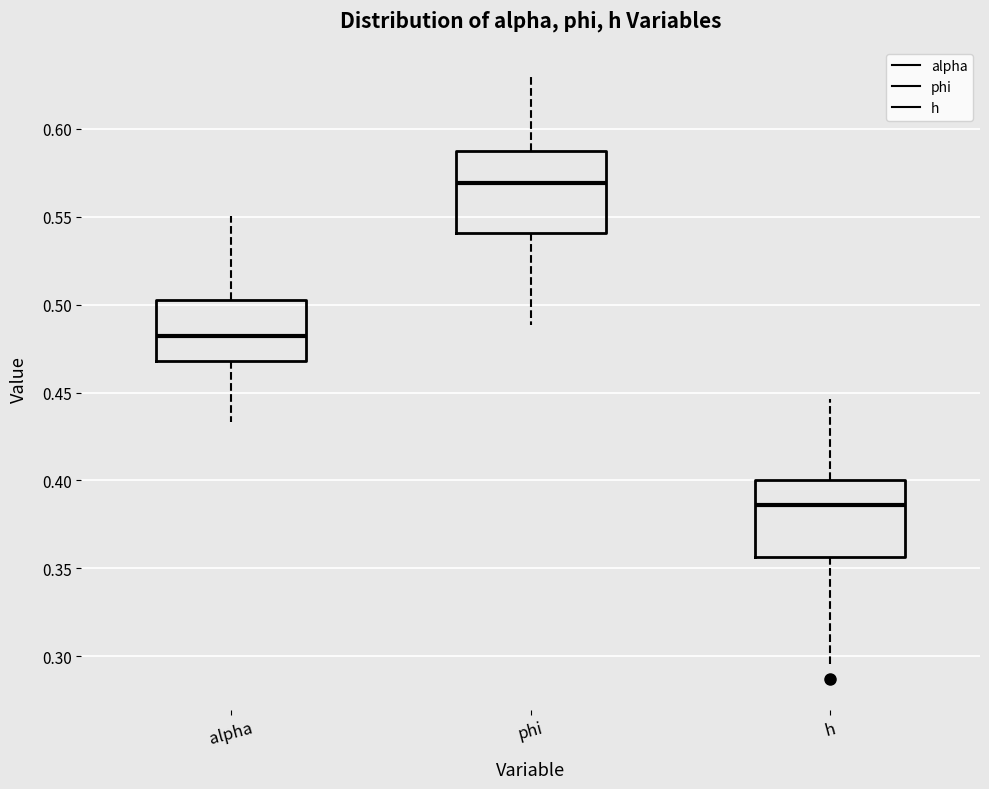

Reading left to right, read every box against the y-axis: the position of its median line, the range the box covers, and the ends of its whiskers. The values are not printed on the chart, so give them approximately, as read against the axis.

alpha: median 0.480, box 0.470 to 0.505, whiskers 0.435 to 0.550
phi: median 0.570, box 0.540 to 0.585, whiskers 0.490 to 0.630
h: median 0.385, box 0.355 to 0.400, whiskers 0.295 to 0.445